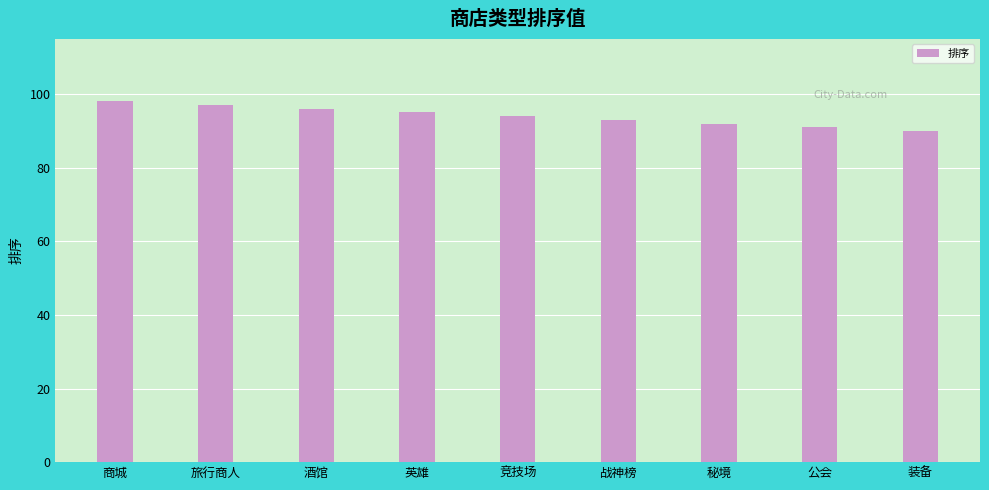

Reading left to right, extract all data points from this chart.

商城=98	旅行商人=97	酒馆=96	英雄=95	竞技场=94	战神榜=93	秘境=92	公会=91	装备=90